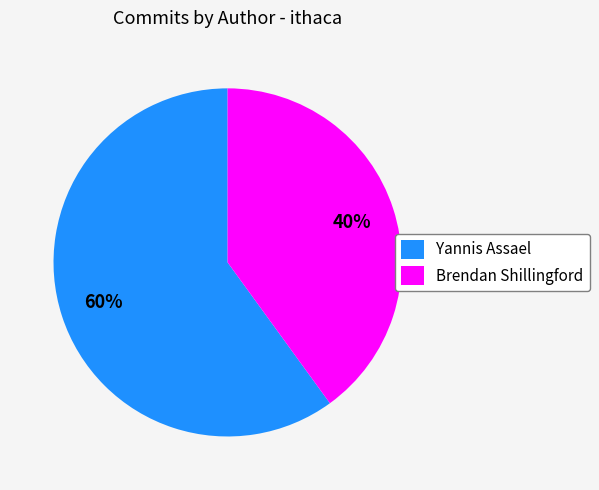

Which category has the smallest portion of the pie?

Brendan Shillingford